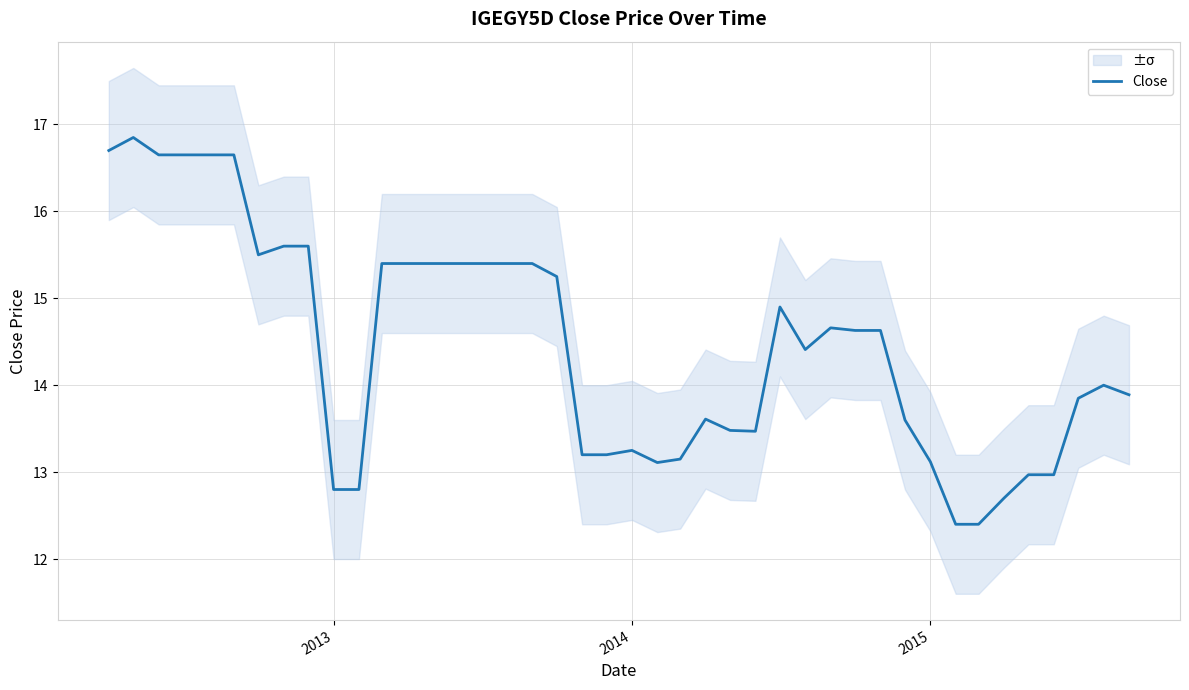

What is the lowest value of the Close series?

12.4